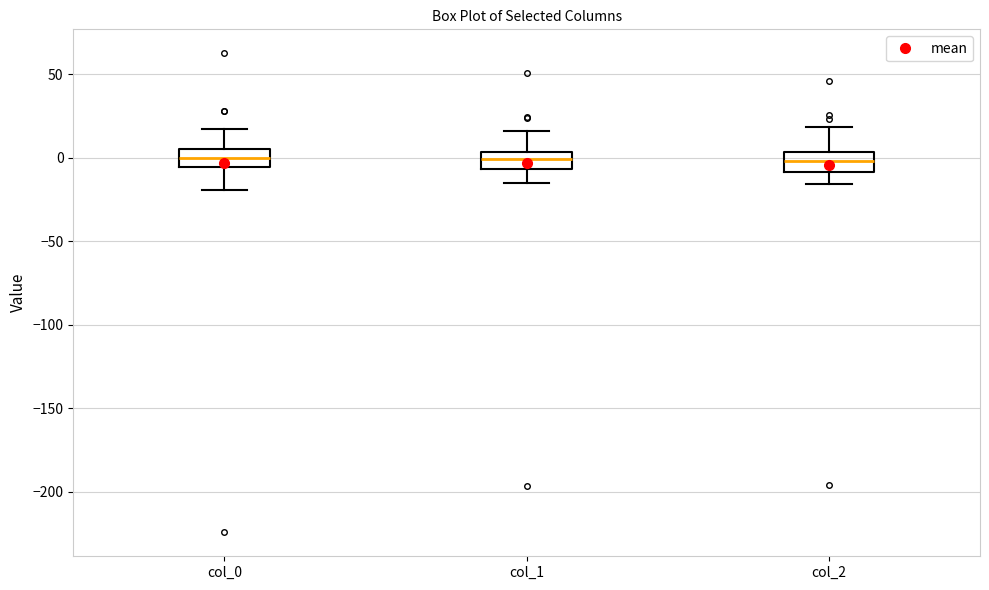

Reading left to right, read every box against the y-axis: the position of its median line, the range the box covers, and the ends of its whiskers. The values are not printed on the chart, so give them approximately, as read against the axis.

col_0: median 0, box -5 to 5, whiskers -20 to 15
col_1: median 0, box -5 to 5, whiskers -15 to 15
col_2: median 0, box -10 to 5, whiskers -15 to 20